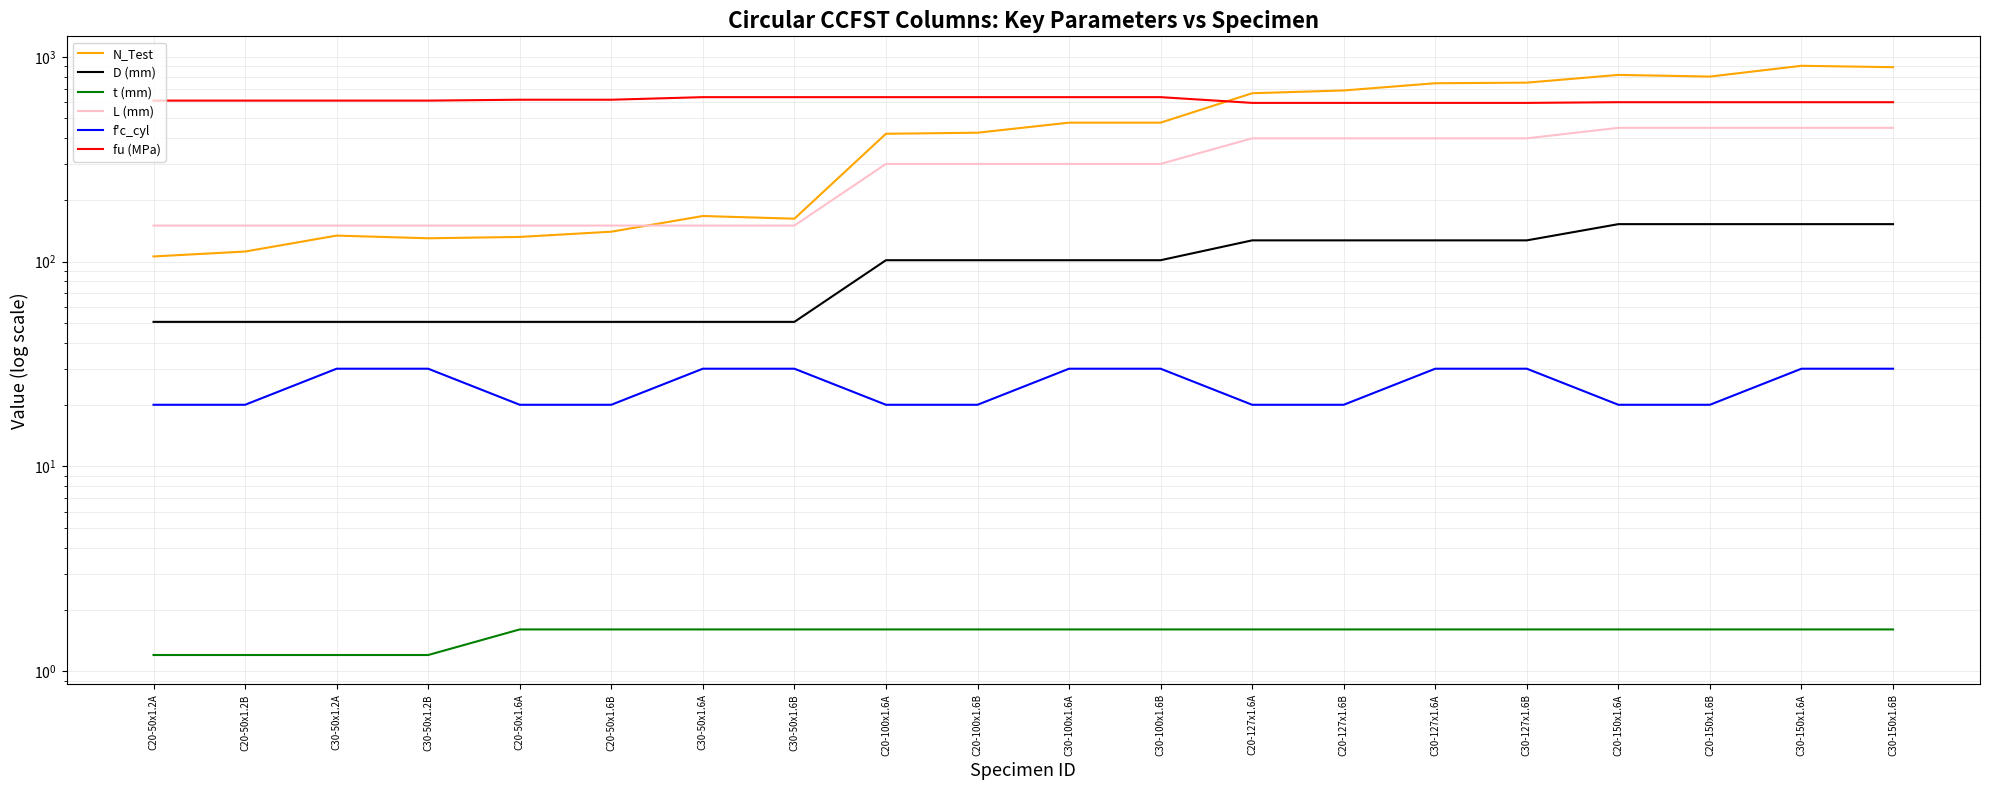

Rank the categories by f'c_cyl value from highest to lowest.

C30-50x1.2A, C30-50x1.2B, C30-50x1.6A, C30-50x1.6B, C30-100x1.6A, C30-100x1.6B, C30-127x1.6A, C30-127x1.6B, C30-150x1.6A, C30-150x1.6B, C20-50x1.2A, C20-50x1.2B, C20-50x1.6A, C20-50x1.6B, C20-100x1.6A, C20-100x1.6B, C20-127x1.6A, C20-127x1.6B, C20-150x1.6A, C20-150x1.6B